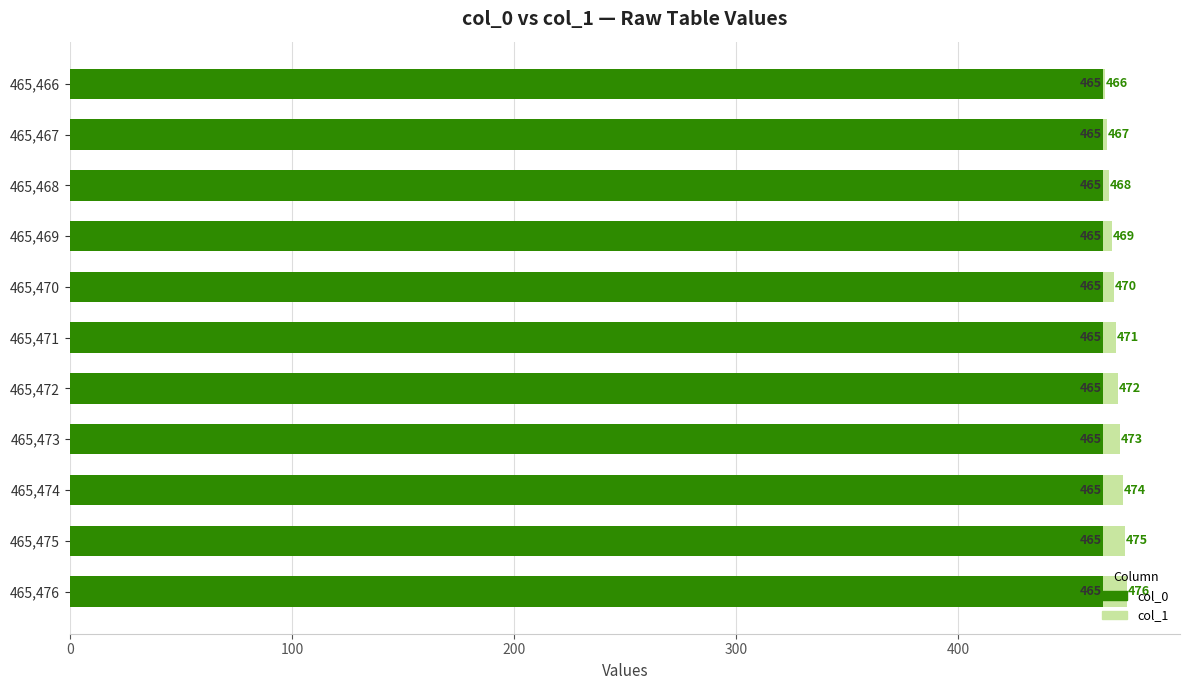

What is the minimum value for col_1 (max)?

466.0